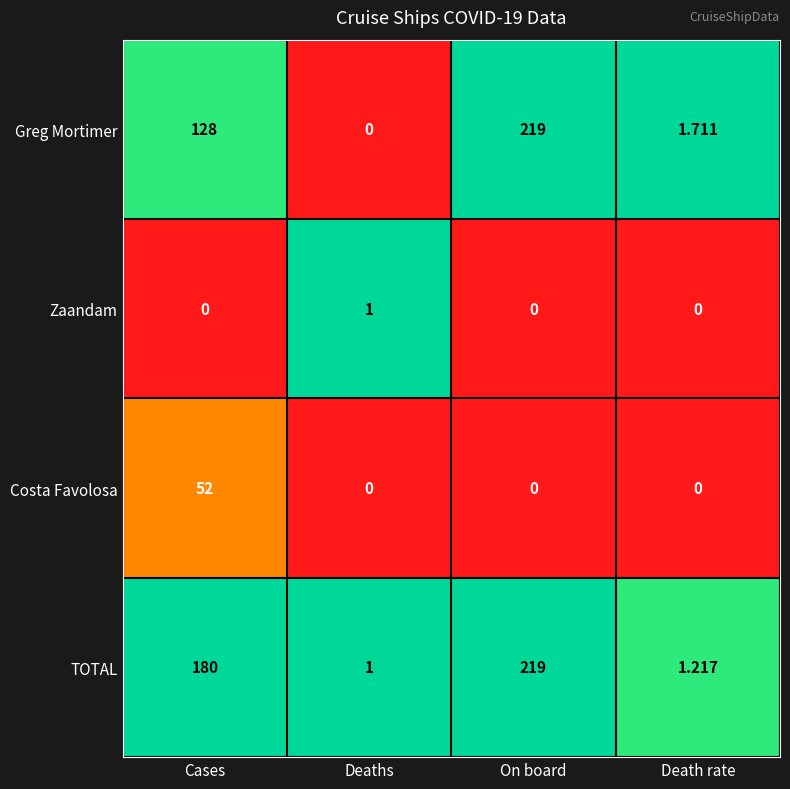

What is the greatest value displayed?

219.0